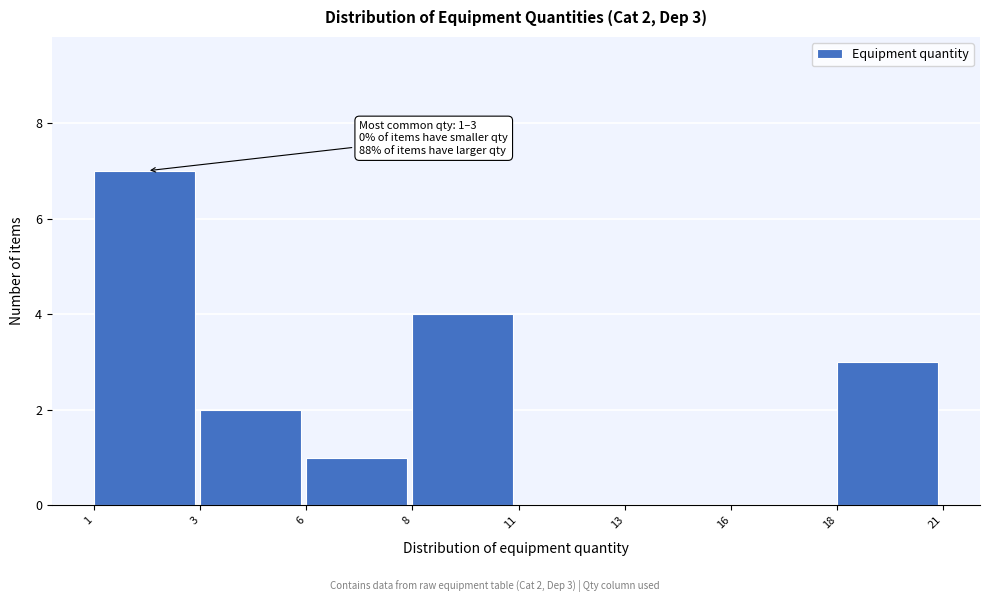

Reading left to right, extract all data points from this chart.

1=7	3=2	6=1	8=4	11=0	13=0	16=0	18=3